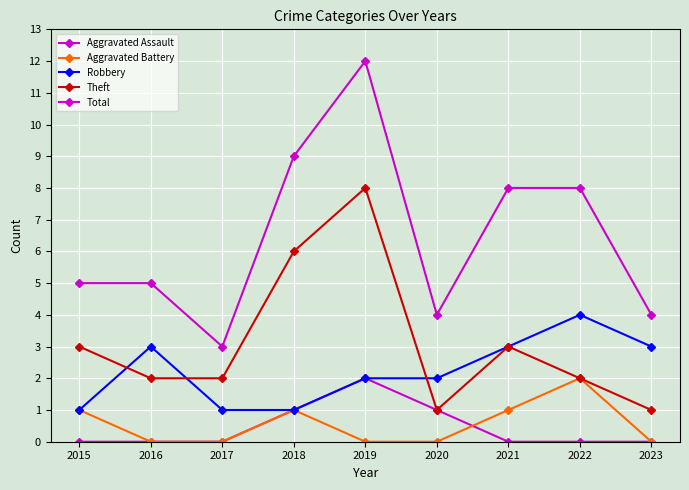

Is this an area chart (filled region under the line)?

No